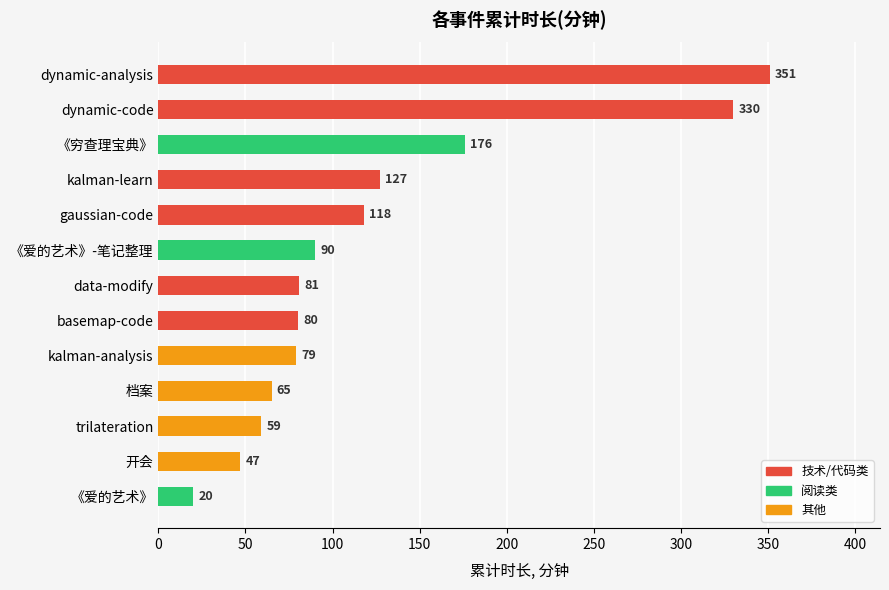

What is the difference between the second highest and minimum values?

310